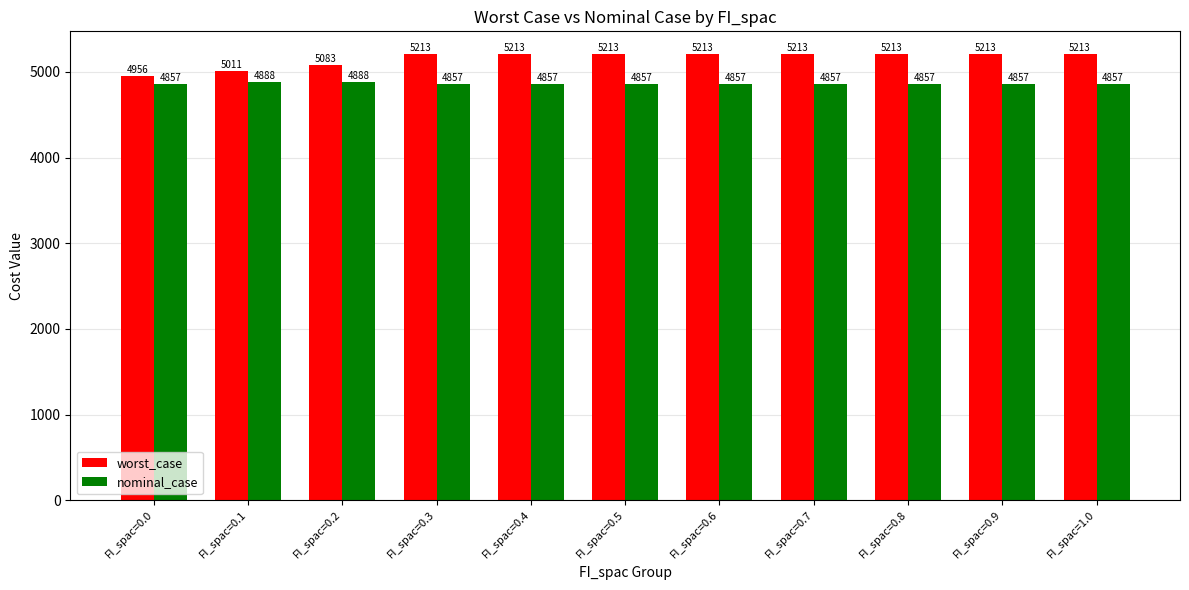

Read the nominal_case value at FI_spac=0.2.

4888.5